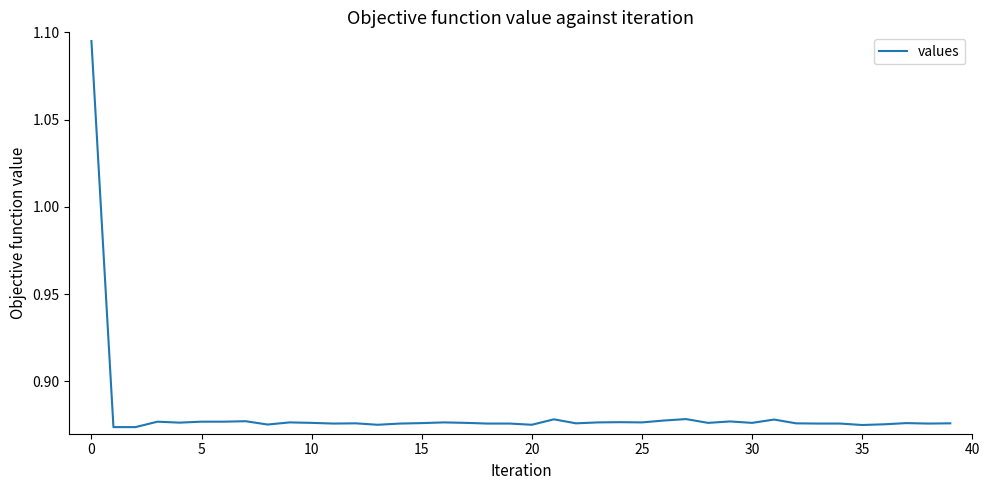

Does the chart display data point markers on the line(s)?

No